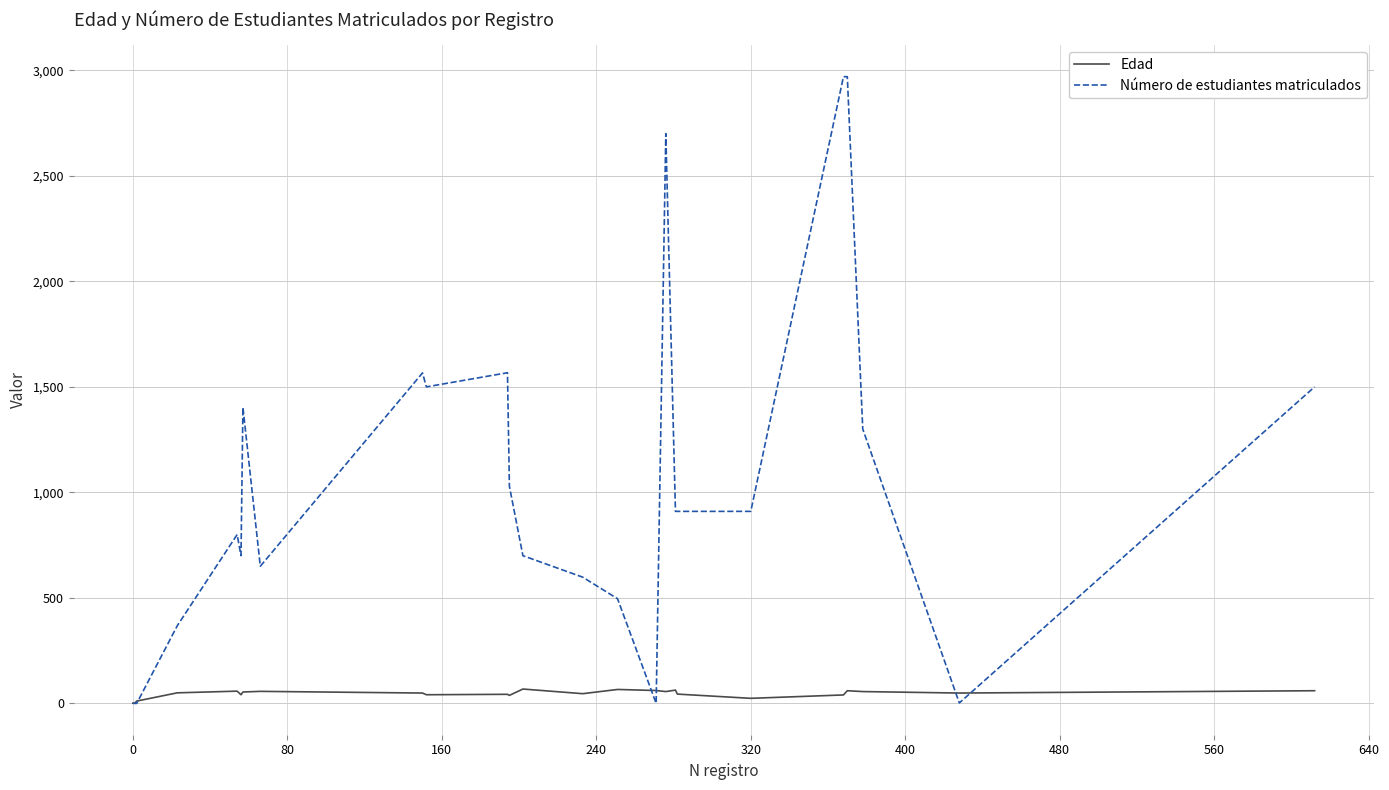

What is the sum of all Número de estudiantes matriculados values?

25549